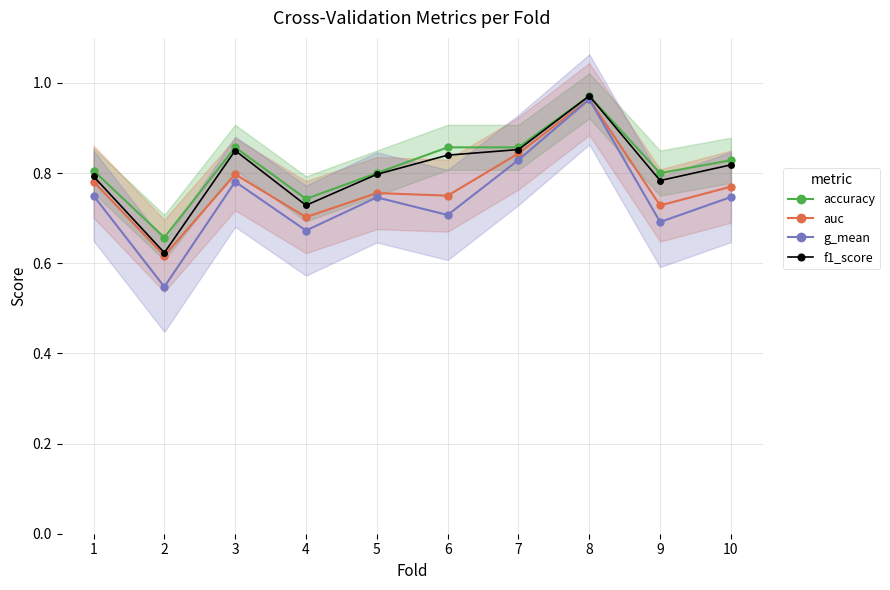

In f1_score, how many points are lower than both neighbors (excluding endpoints)?

3